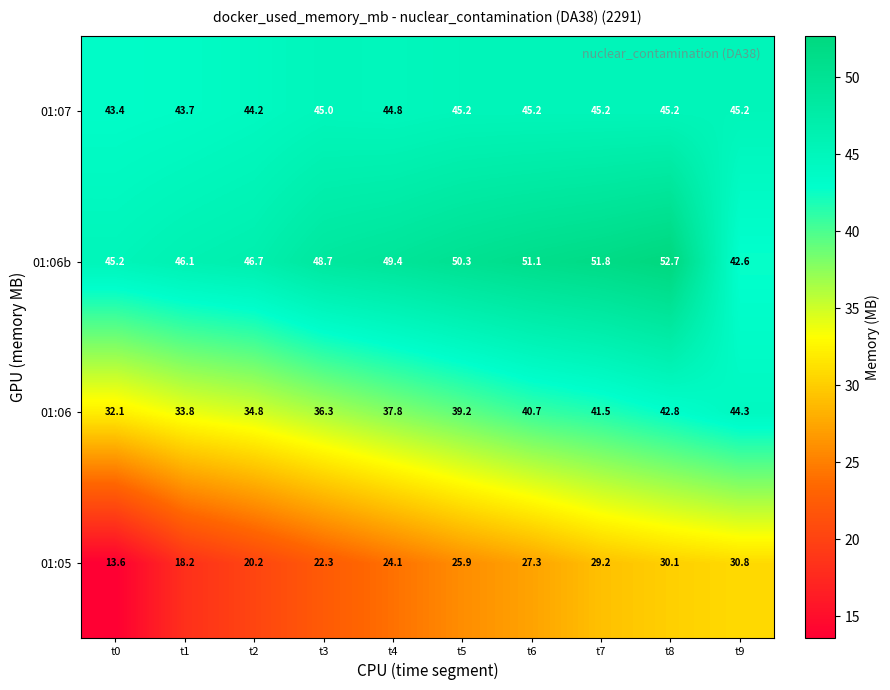

What is the difference between the maximum and second lowest values in the 01:06 series?

10.5